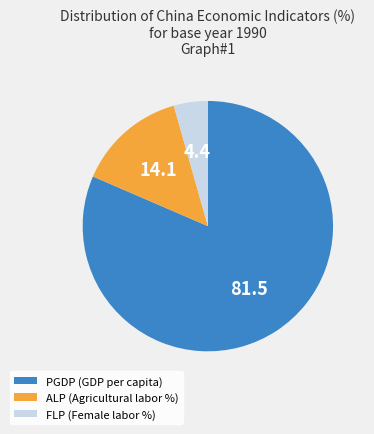

Approximately how many times larger is the value at PGDP (GDP per capita) compared to ALP (Agricultural labor %)?

5.8